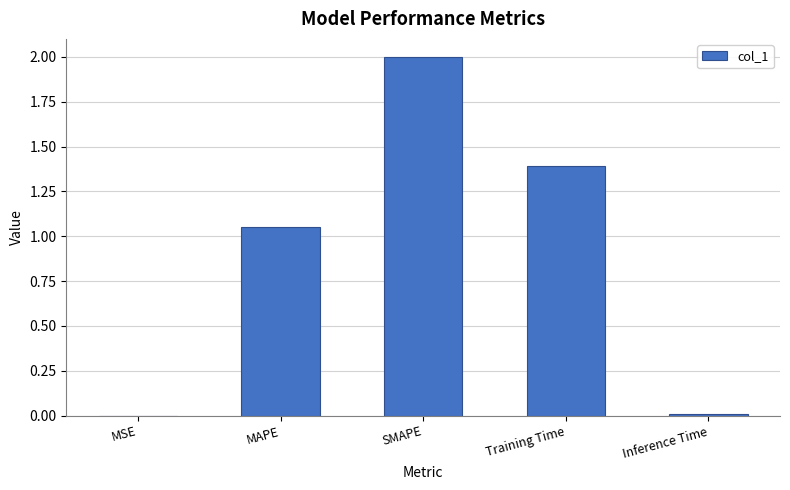

Count the number of data series in this chart.

1